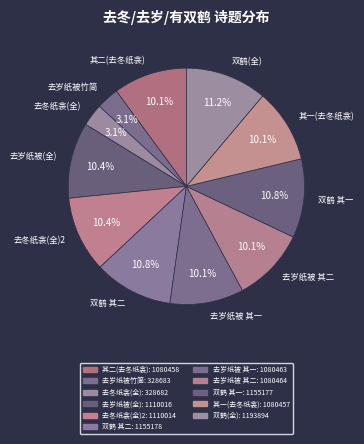

Does any single category account for the majority?

No